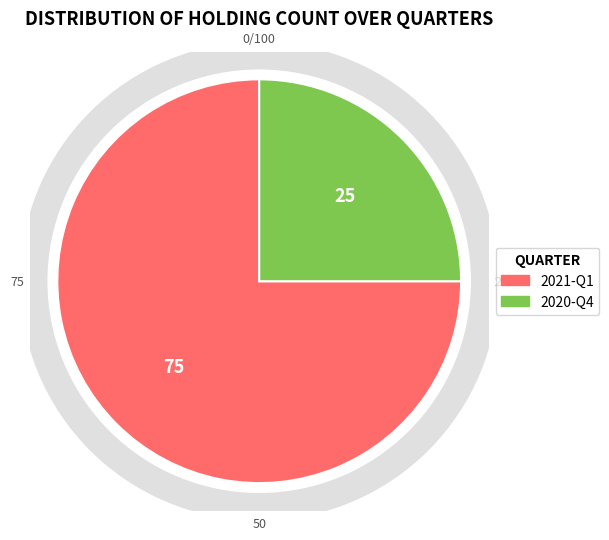

How many segments does this pie chart have?

2